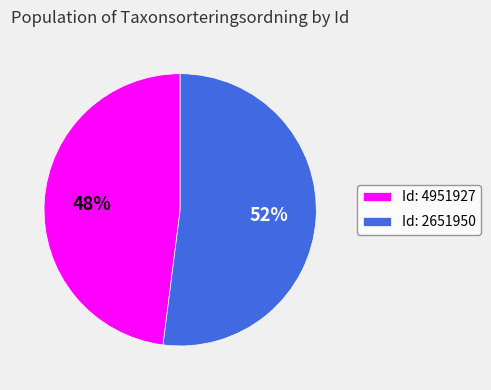

Combined, do Id: 2651950 and Id: 4951927 account for over 50%?

Yes